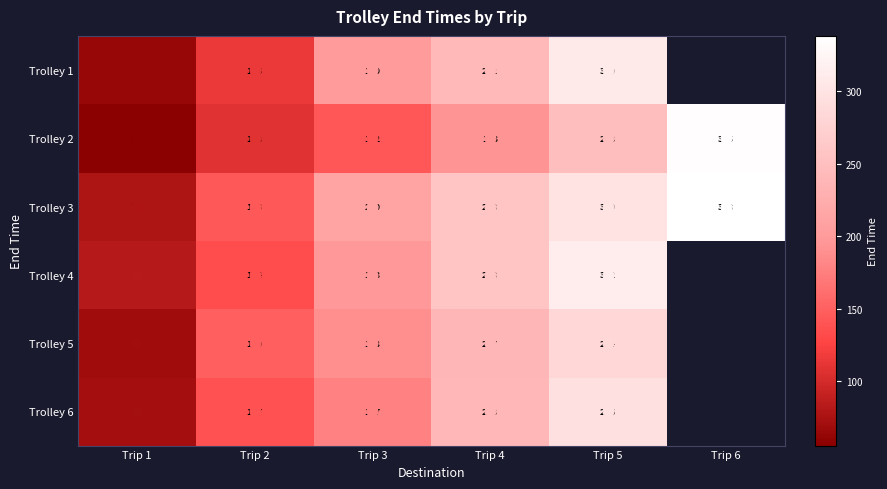

Is it true that Trolley 2 equals 141.7 at Trip 3?

True